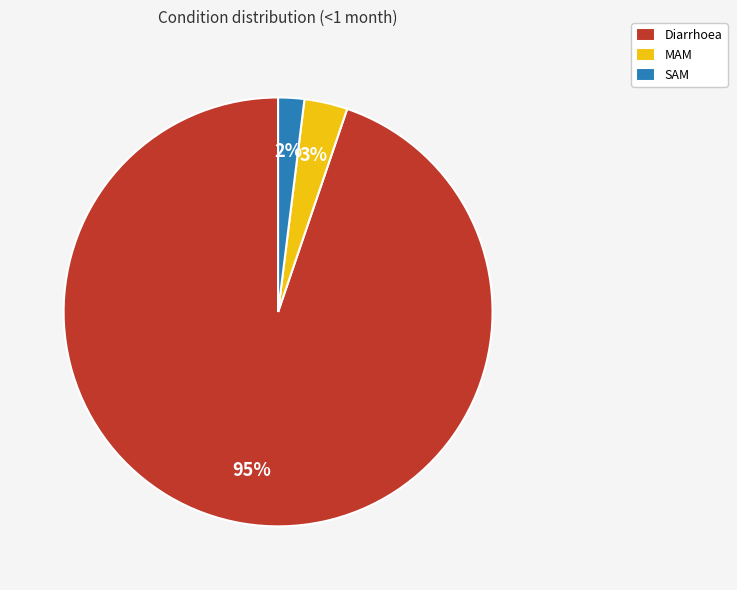

Count the number of slices in the pie.

3